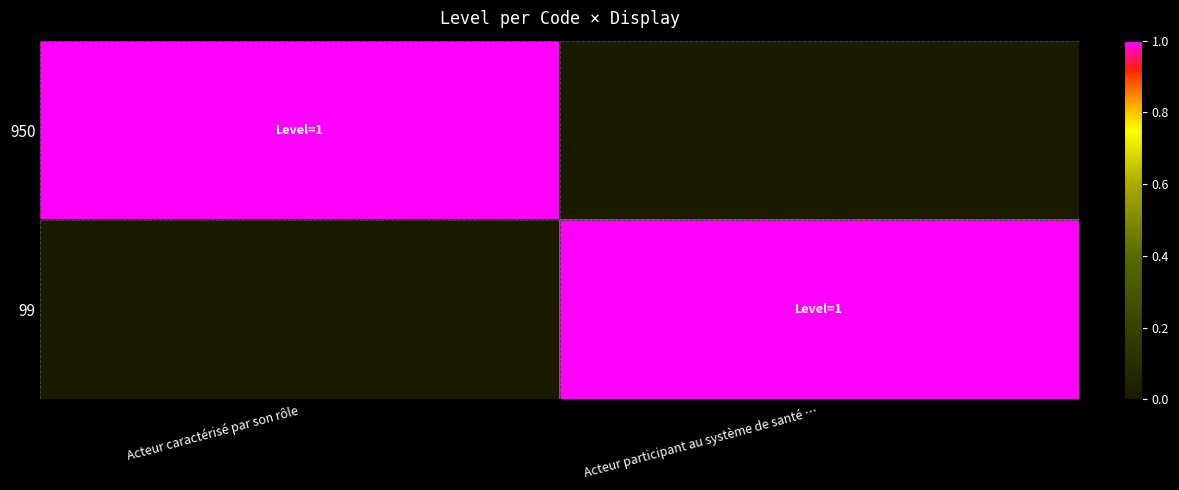

Which series has the widest spread of values?

950